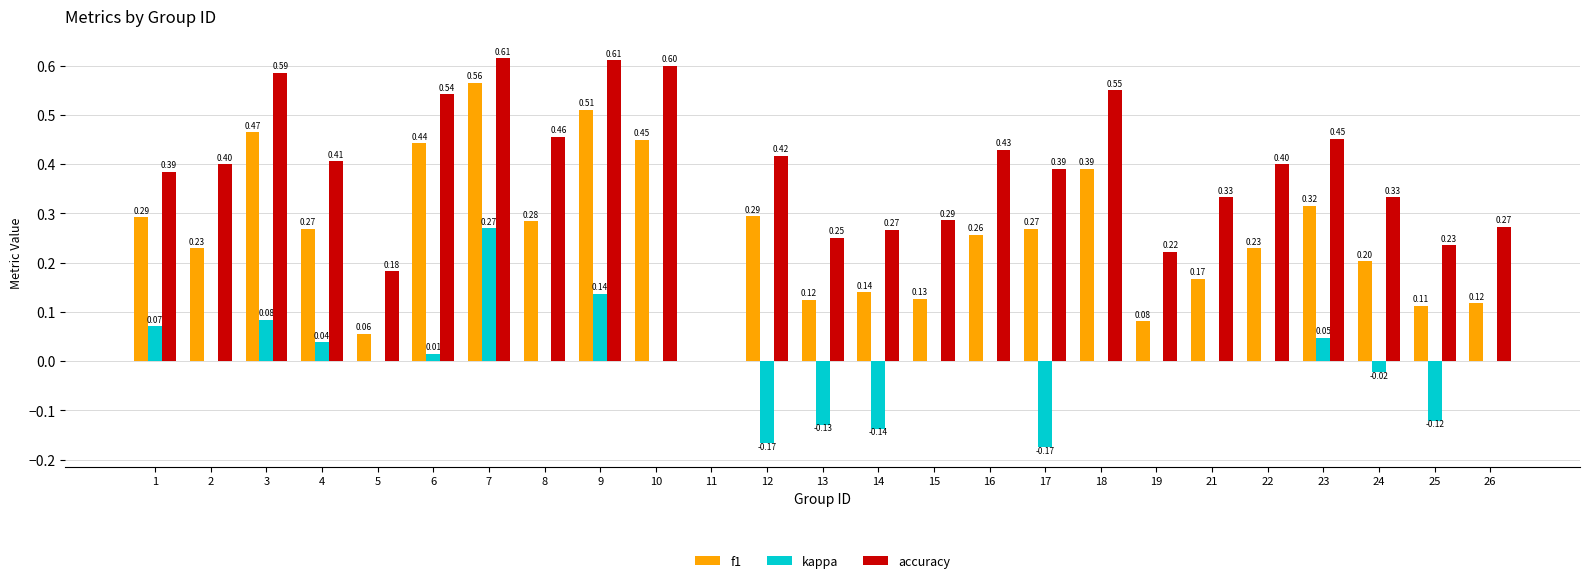

Which series has the widest spread of values?

accuracy